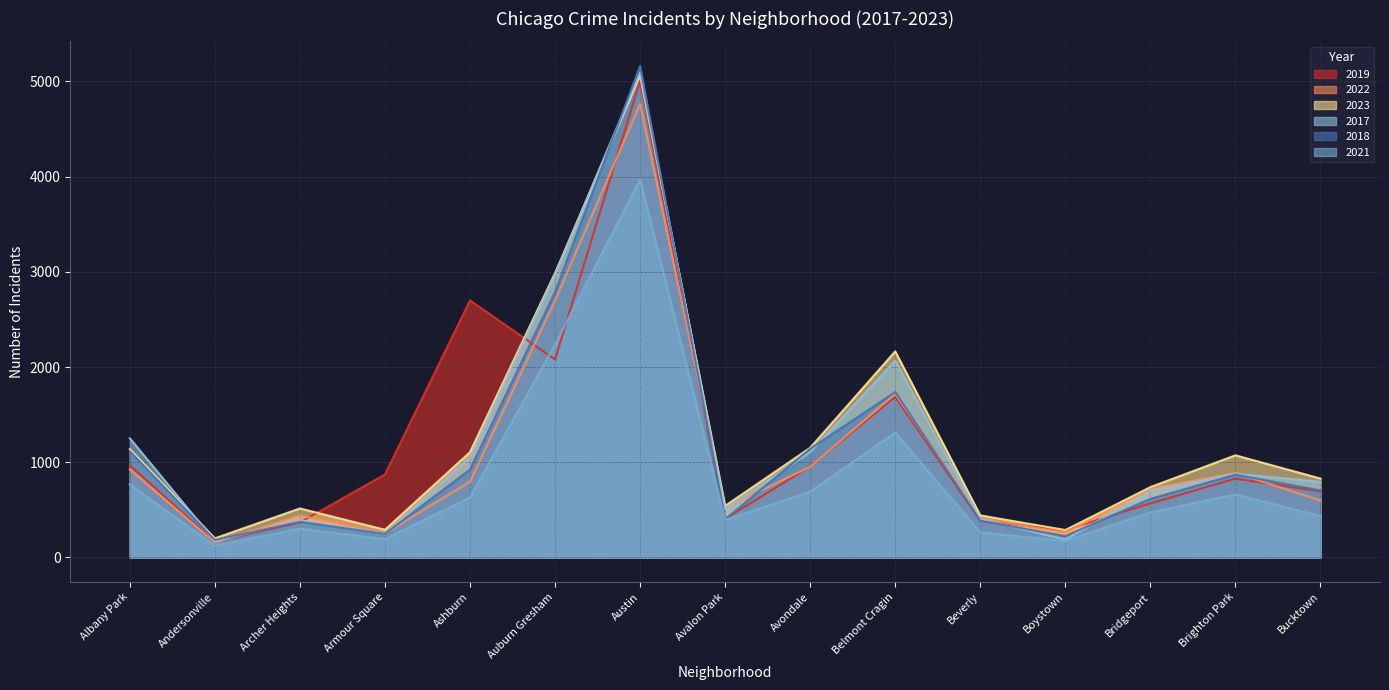

Is it true that 2018 equals 616 at Bridgeport?

True